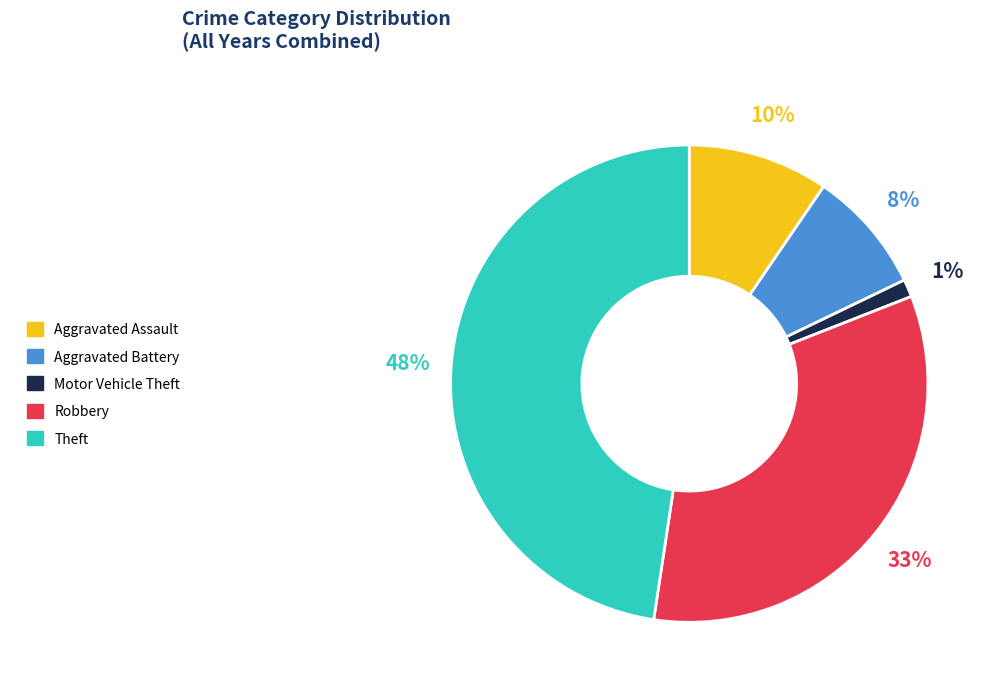

Is there a majority slice in this chart?

No